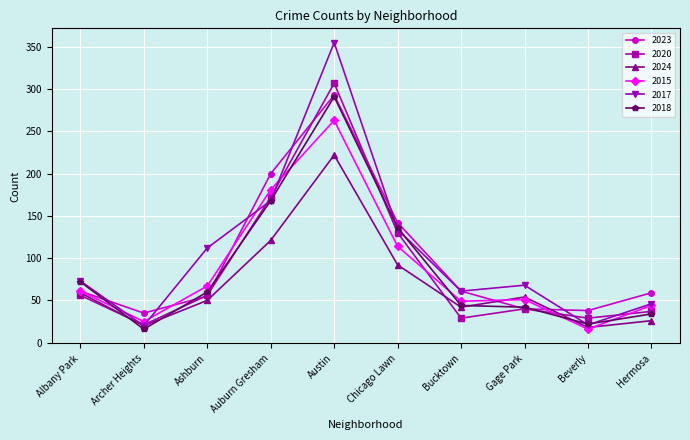

What are all the series names shown in the legend?

2023, 2020, 2024, 2015, 2017, 2018